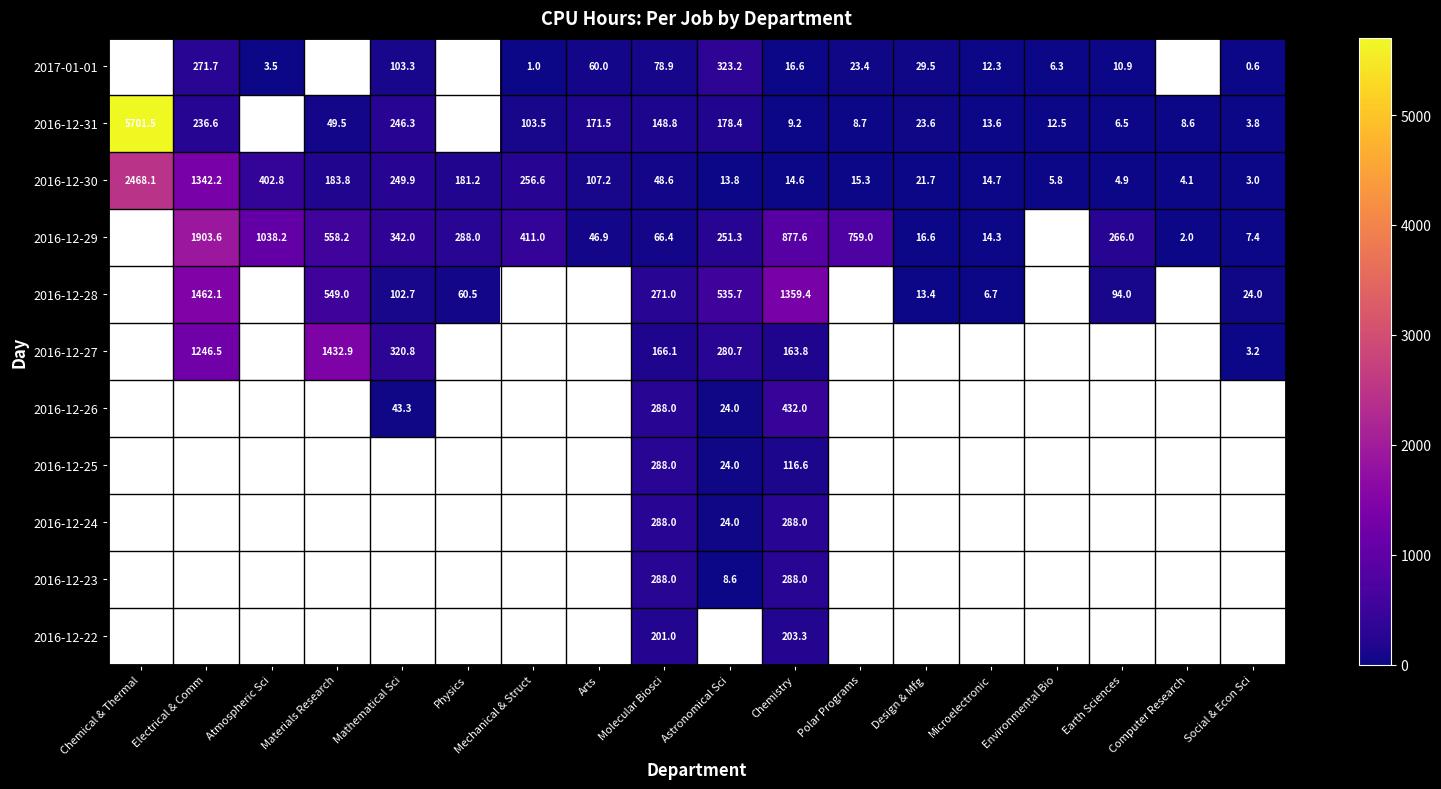

What is the minimum value for 2016-12-30?

3.0